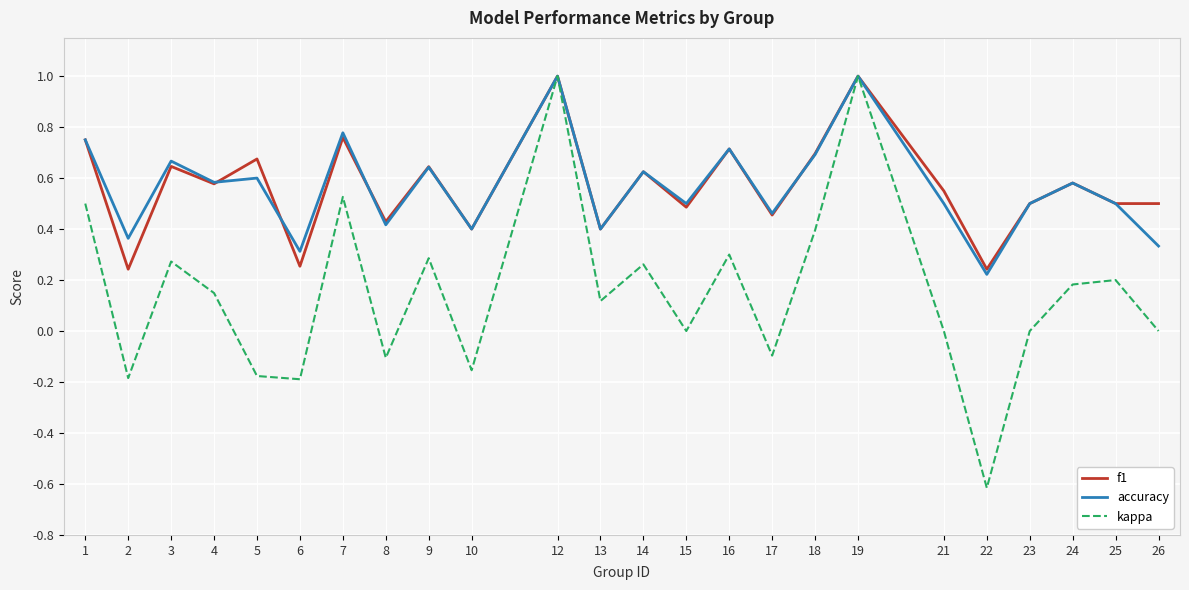

Between 2 and 18, which series saw the biggest shift?

kappa